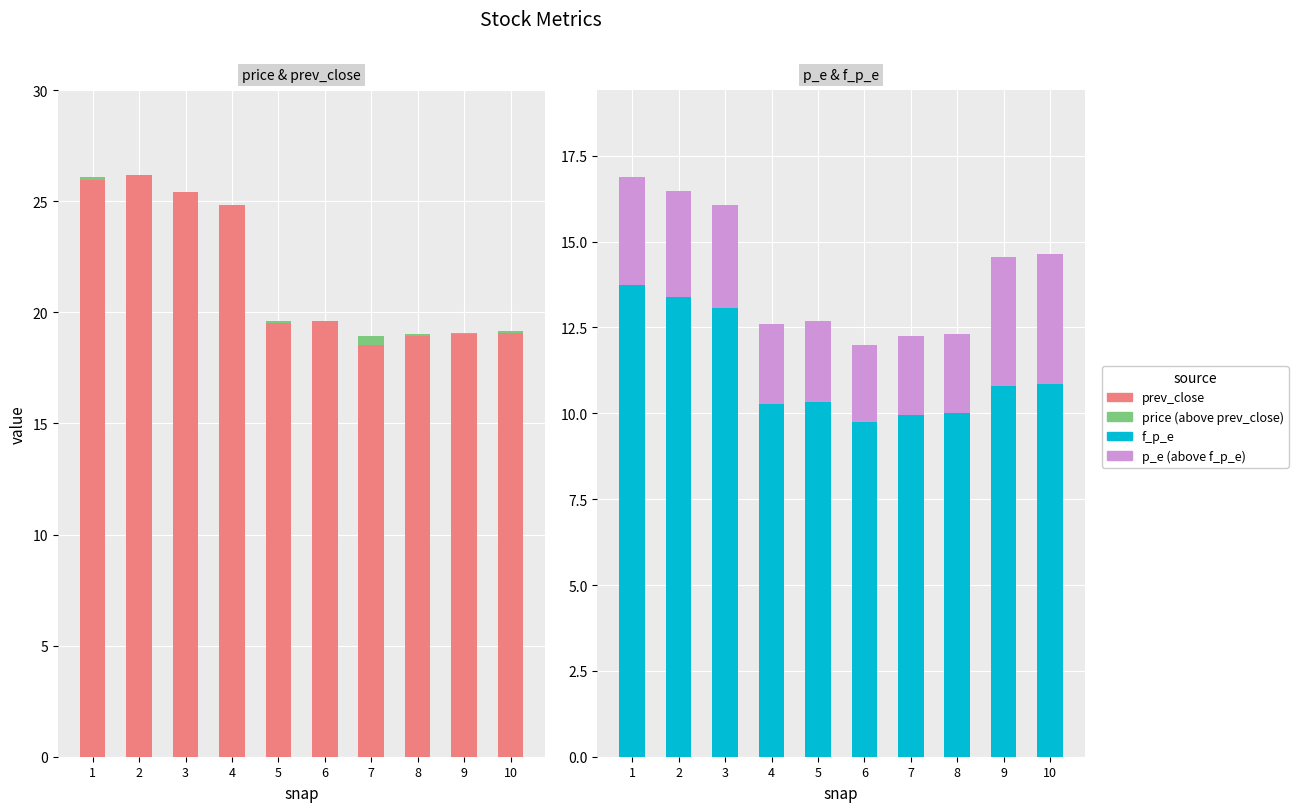

What is the average value of the prev_close series?

21.7